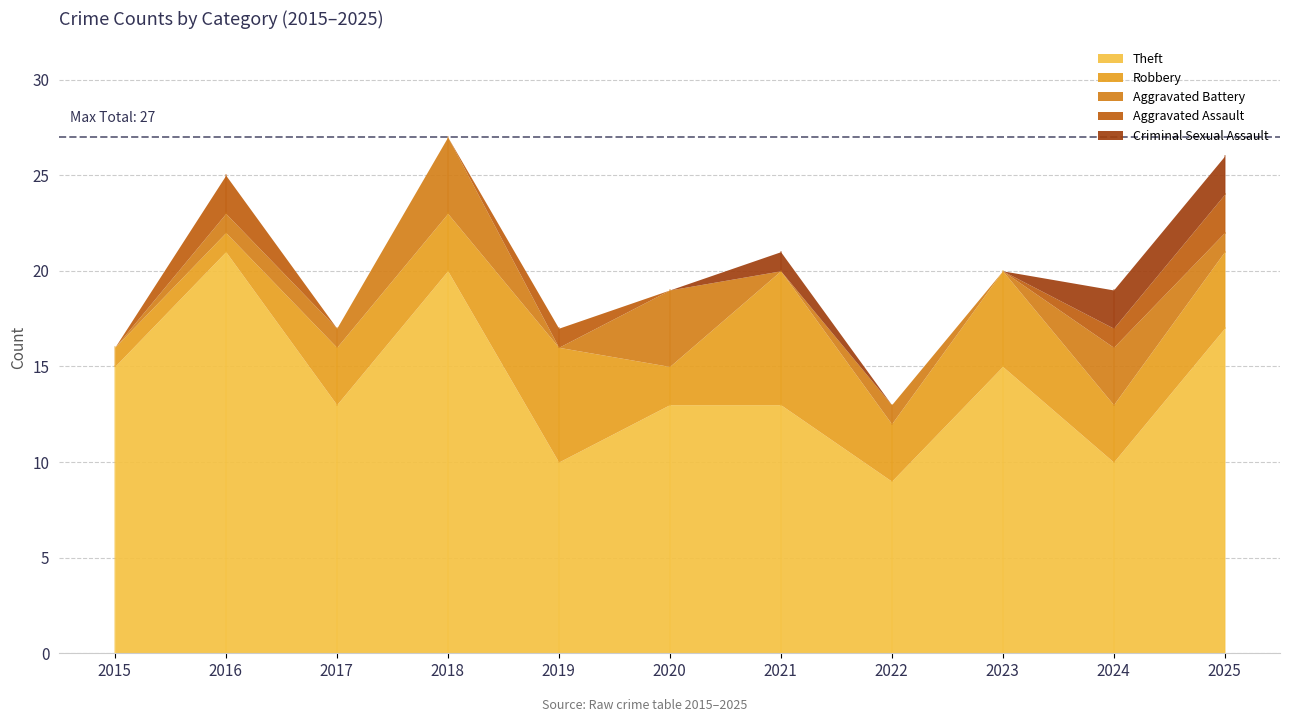

Where does the Aggravated Battery series first go above 1?

2018